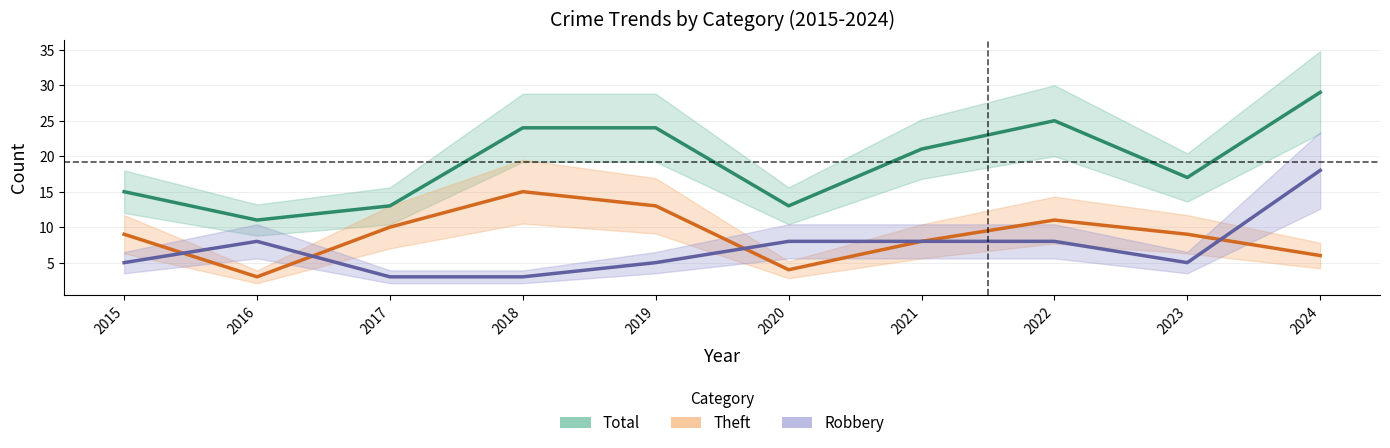

Reading right to left, what are all the values shown in this chart?

Robbery: 18	5	8	8	8	5	3	3	8	5
Theft: 6	9	11	8	4	13	15	10	3	9
Total: 29	17	25	21	13	24	24	13	11	15